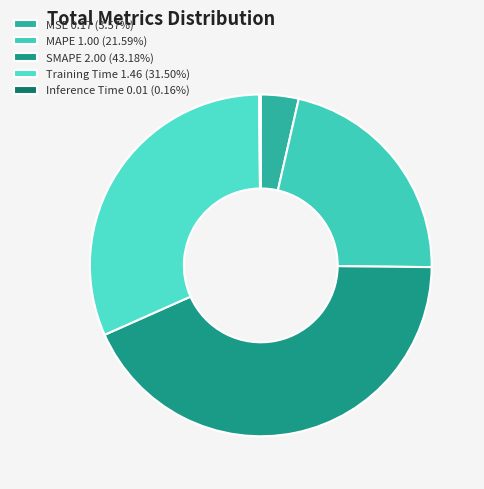

The Training Time slice represents 23% of the pie. True or false?

False